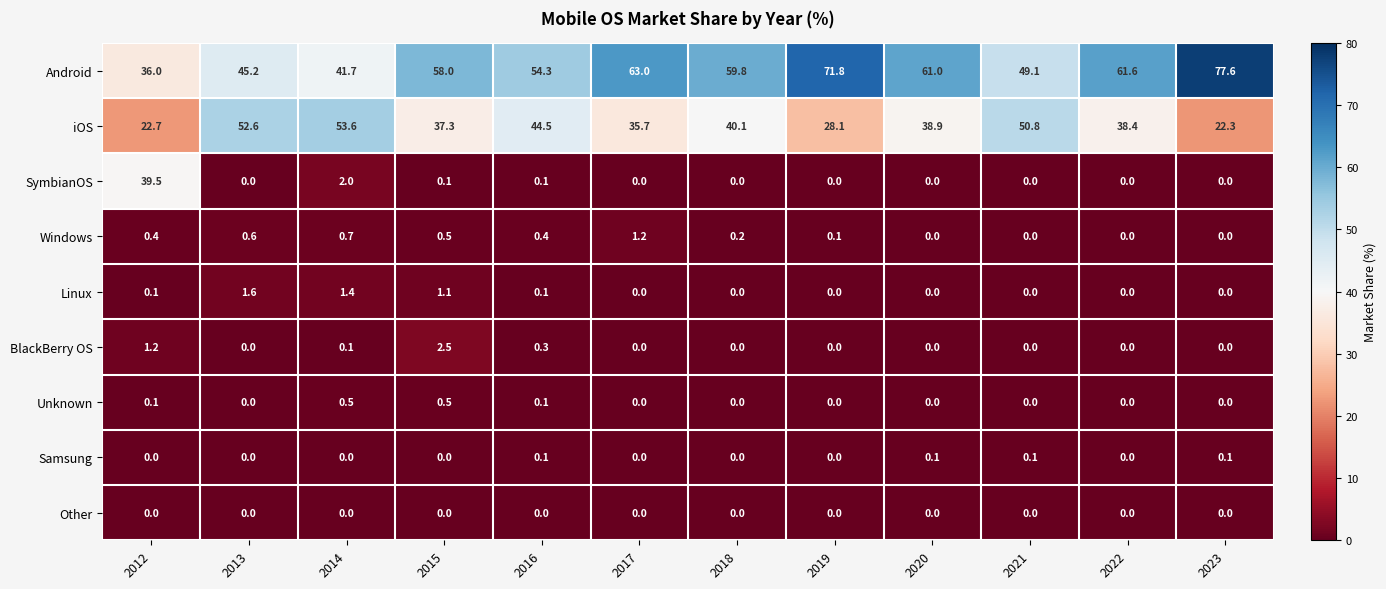

Which series has the largest total across all categories?

Android